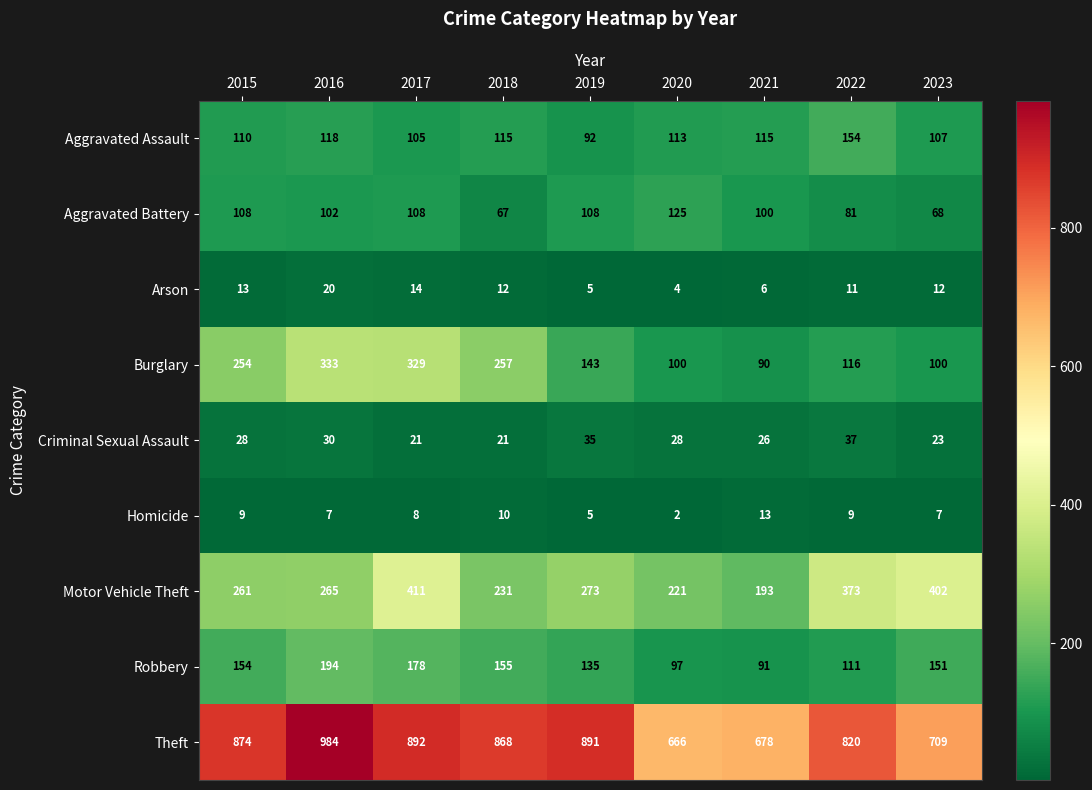

Is it true that Aggravated Battery equals 108 at 2015?

True